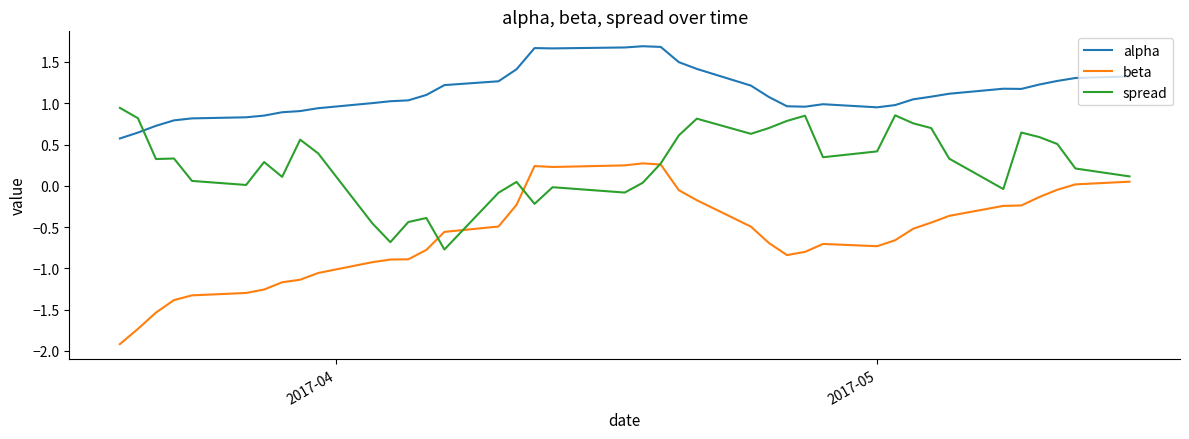

True or false: alpha and beta cross at least once.

False